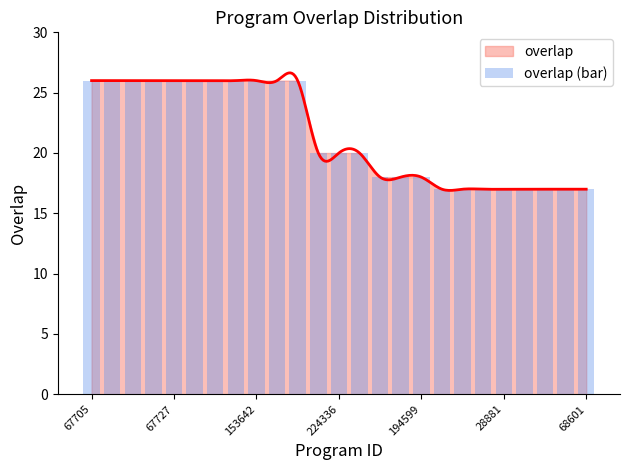

What is the ratio of the value at 17 to the value at 23?

1.0